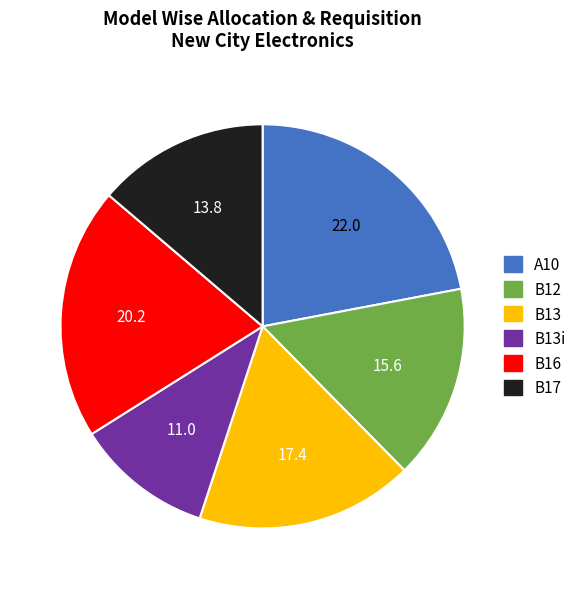

Is there a majority slice in this chart?

No